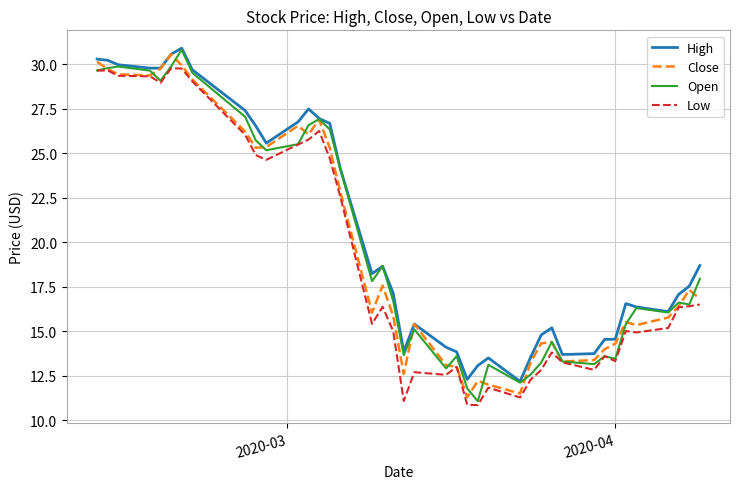

What is the highest value of the Close series?

30.6